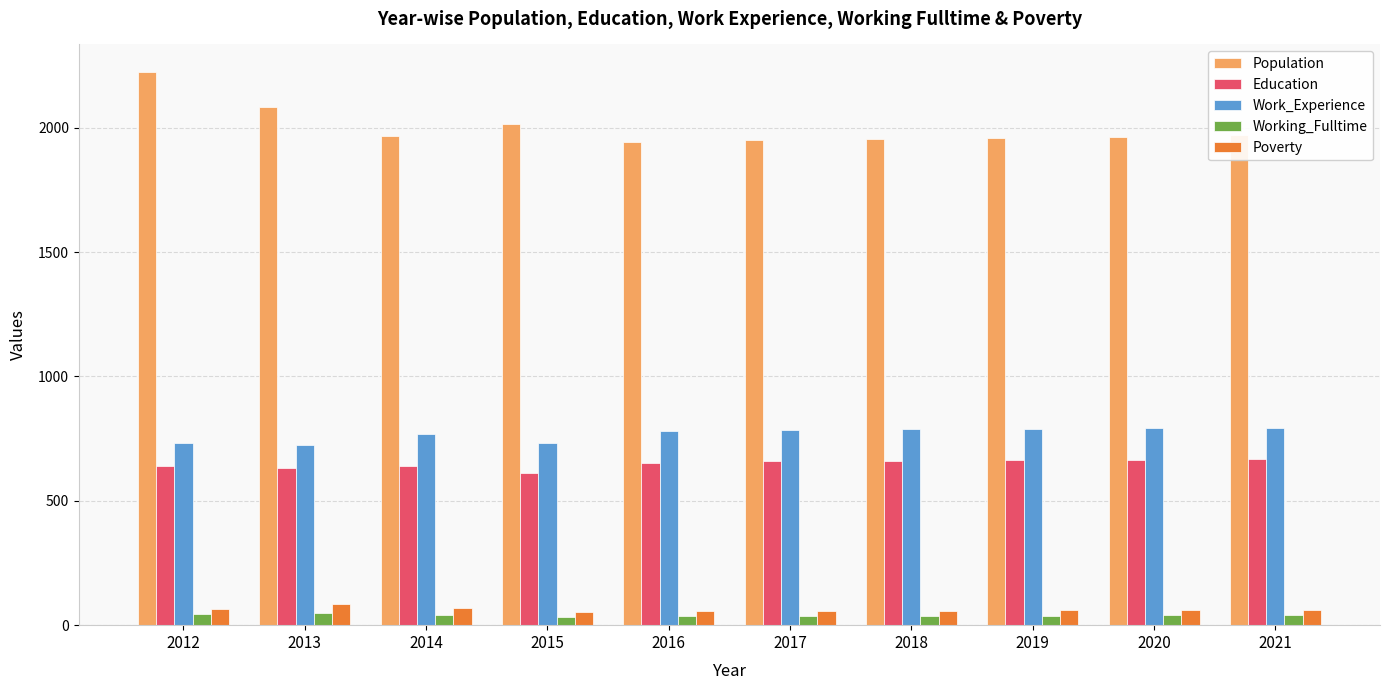

Is the value of Poverty at 2013 greater than the value of Population at 2020?

No